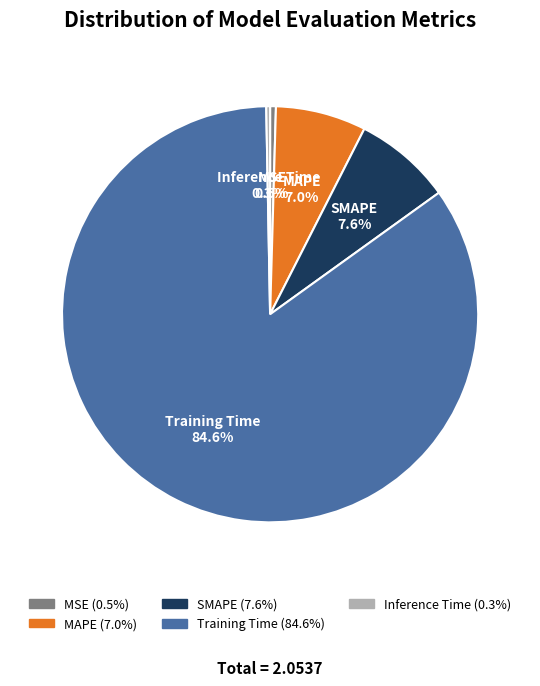

Between Training Time and MSE, which is larger?

Training Time